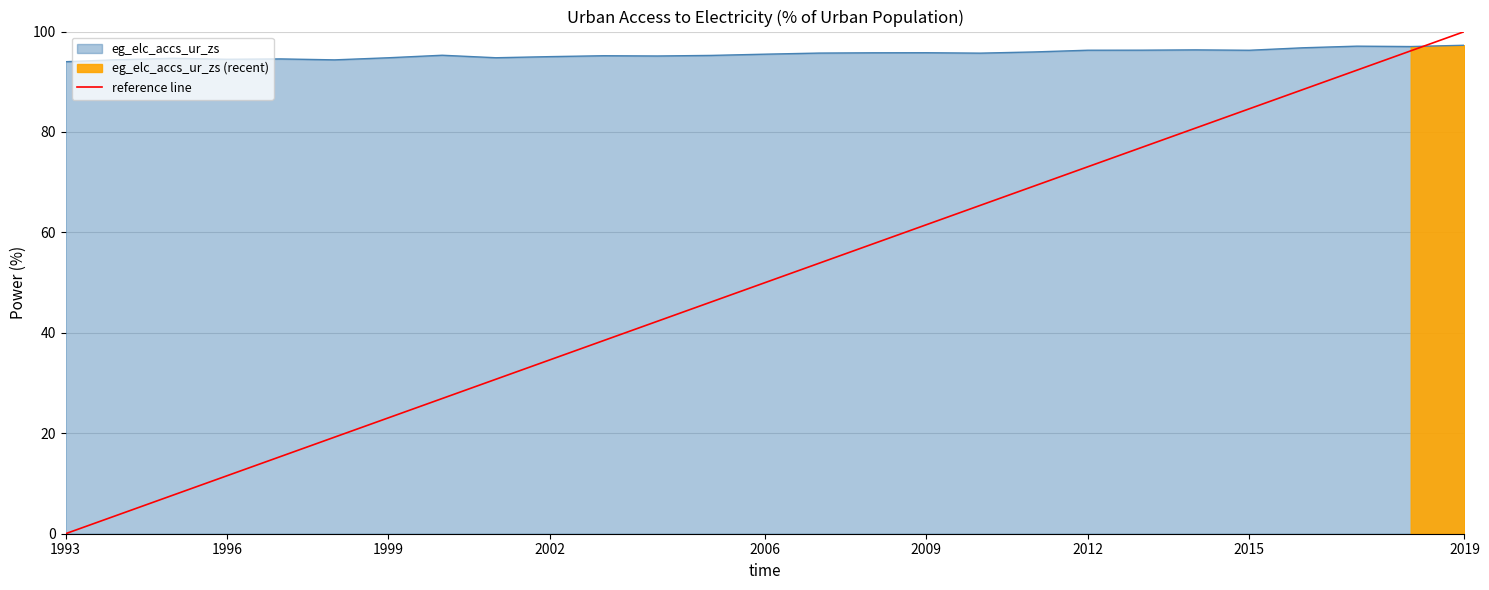

Is it true that eg_elc_accs_ur_zs equals 94.0 at 1993?

True